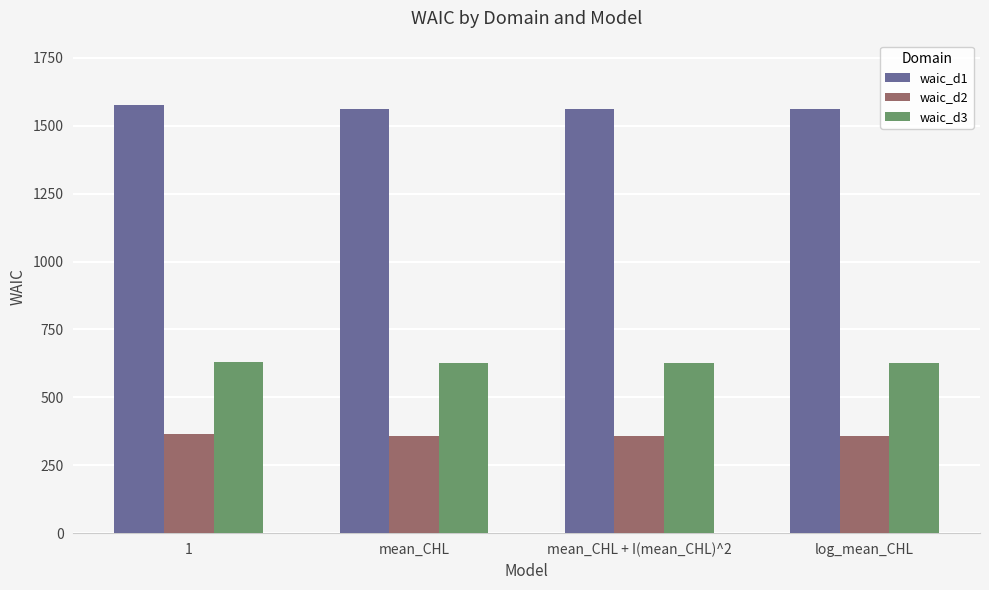

What is the approximate value of waic_d1 at log_mean_CHL?

1562